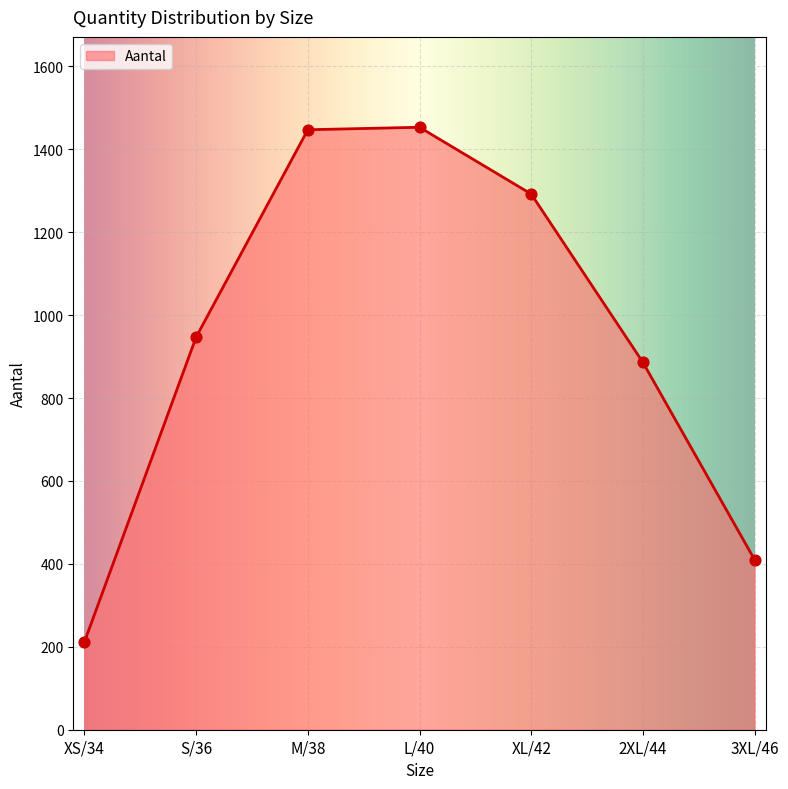

Which has a higher value, L/40 or XS/34?

L/40